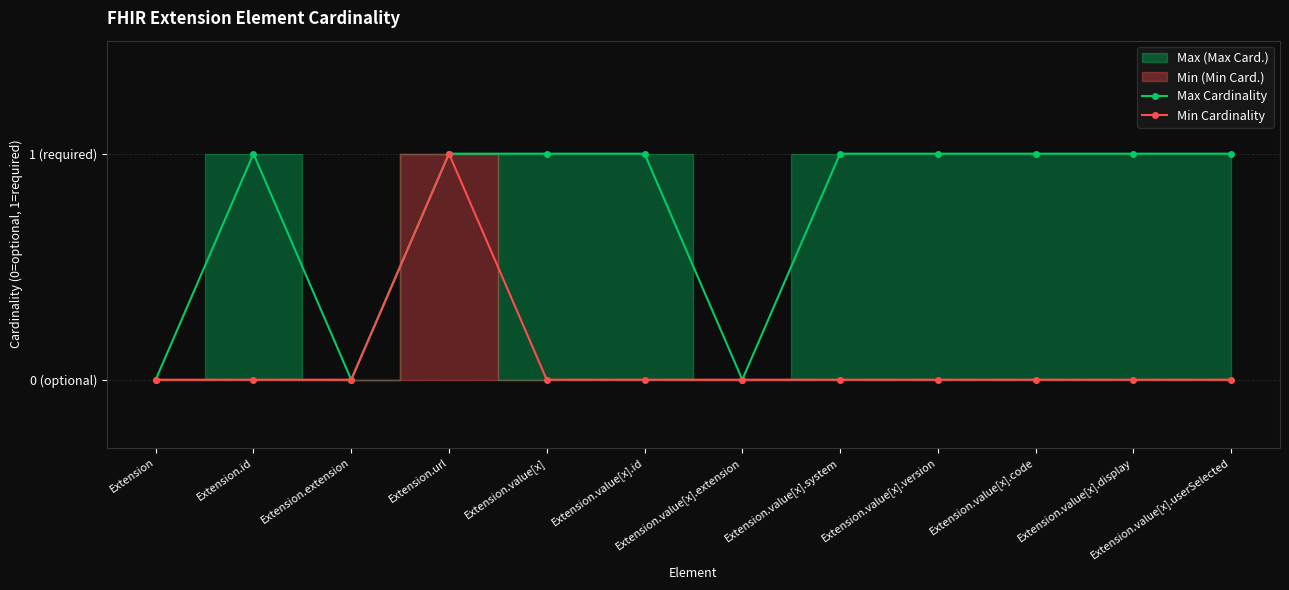

Reading left to right, transcribe all the data shown in this chart.

Max Cardinality: 0	1	0	1	1	1	0	1	1	1	1	1
Min Cardinality: 0	0	0	1	0	0	0	0	0	0	0	0